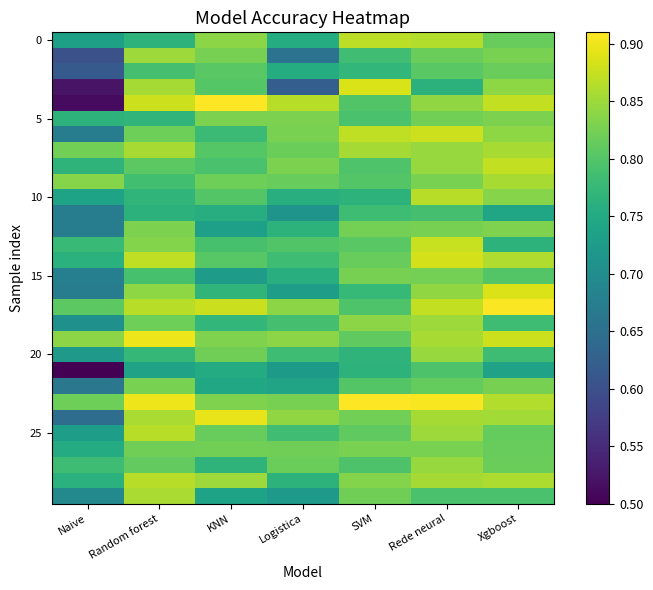

Which has a higher value, Logistica or Naive?

Logistica